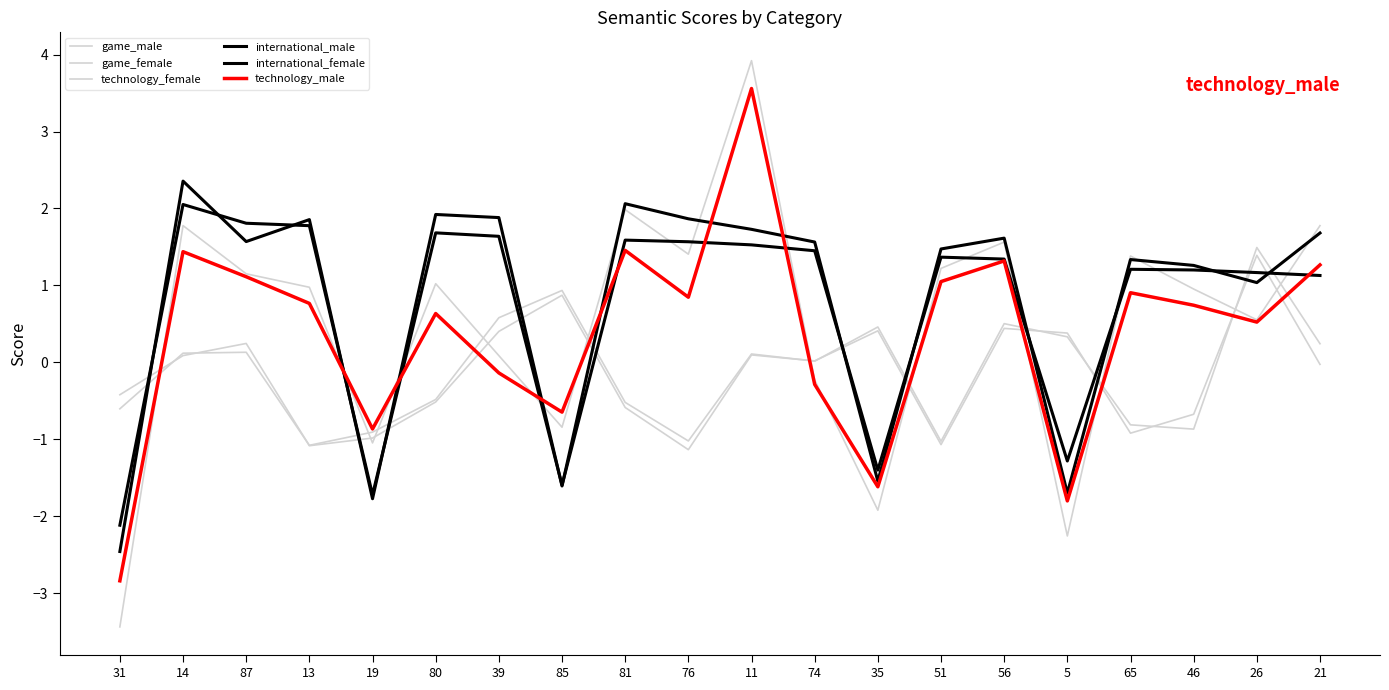

How many lines are shown in the chart?

6